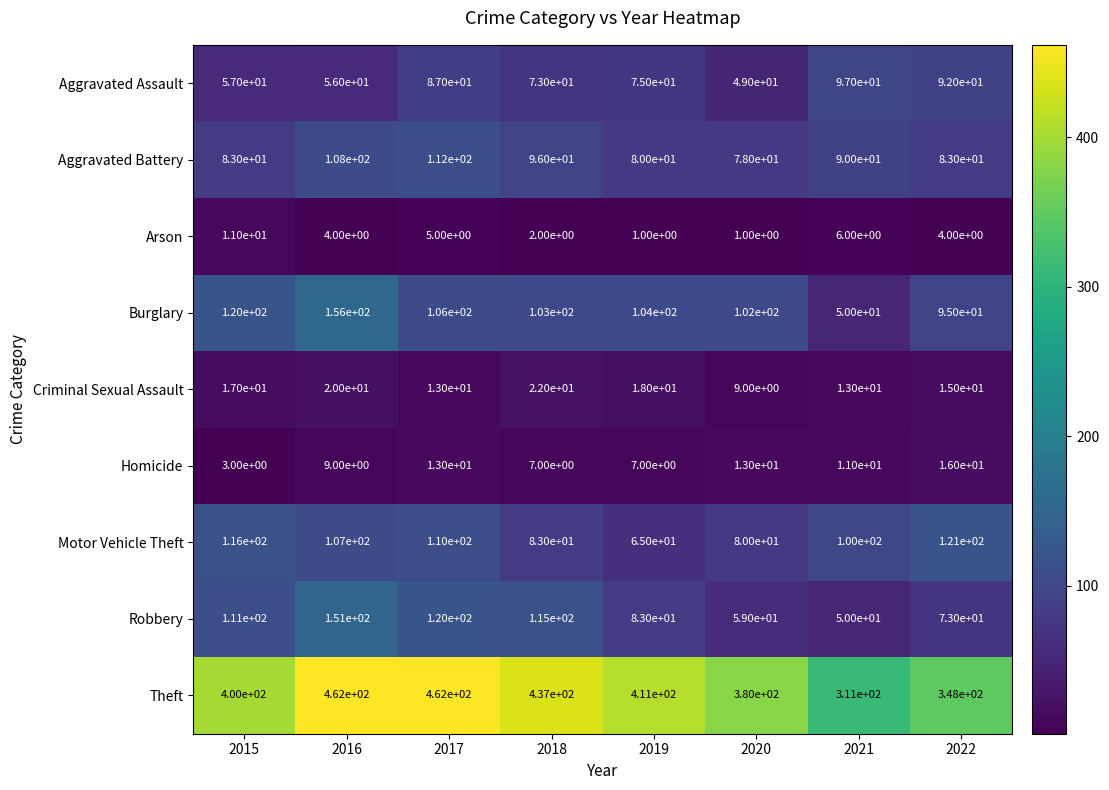

Where does the Arson series first go above 4?

2015